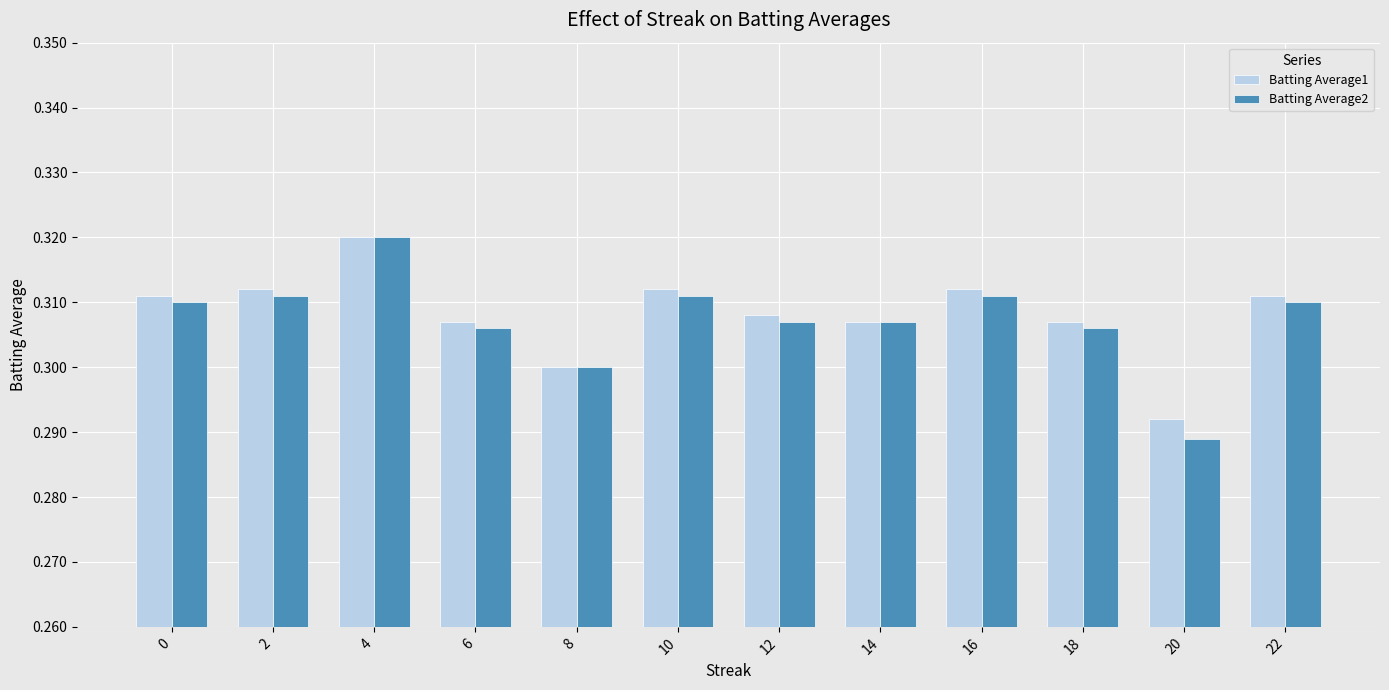

At 10, list the series in order from largest to smallest.

Batting Average1, Batting Average2